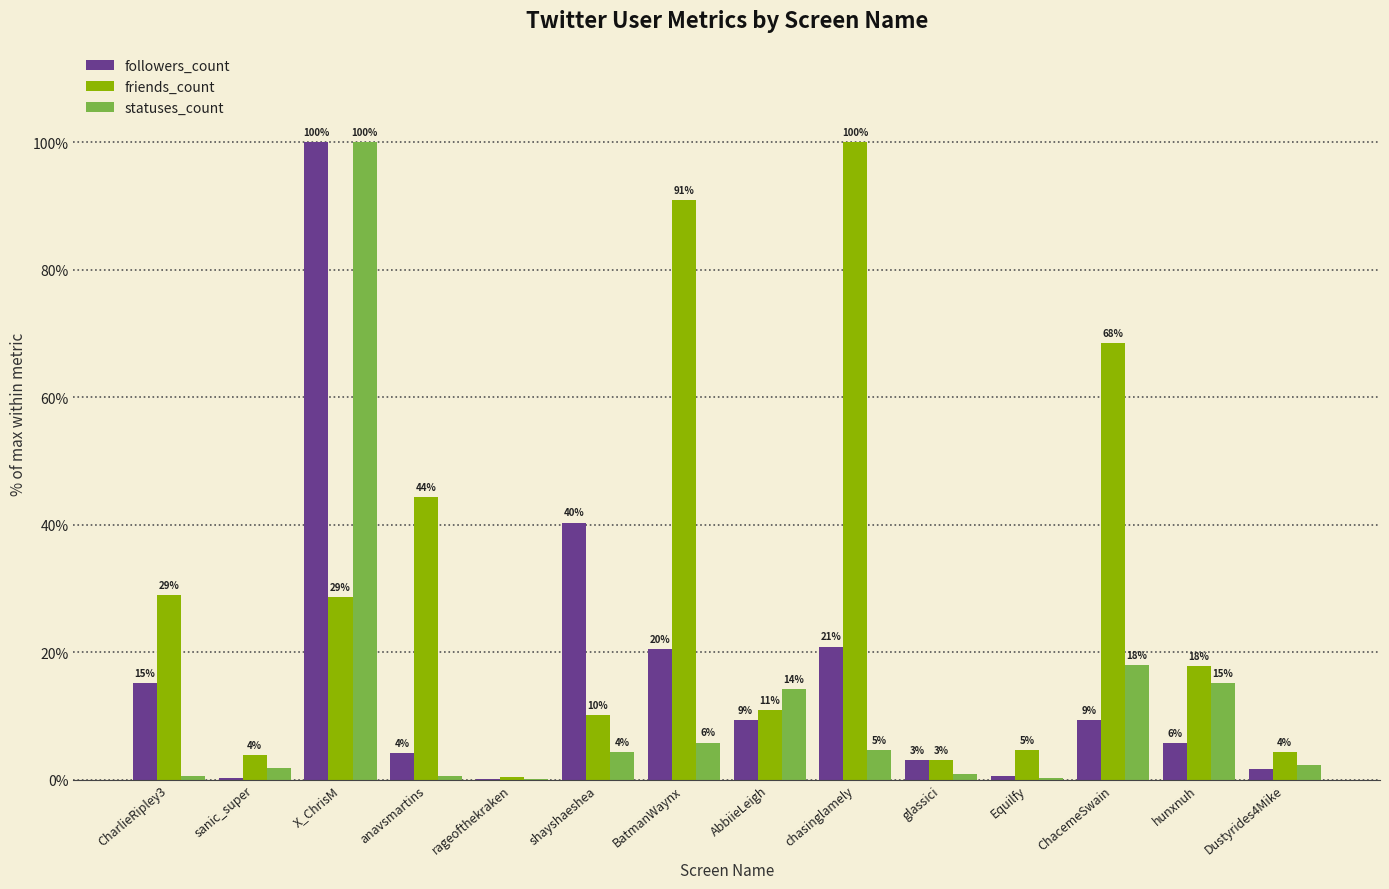

Is it true that followers_count equals 1.1 at anavsmartins?

False